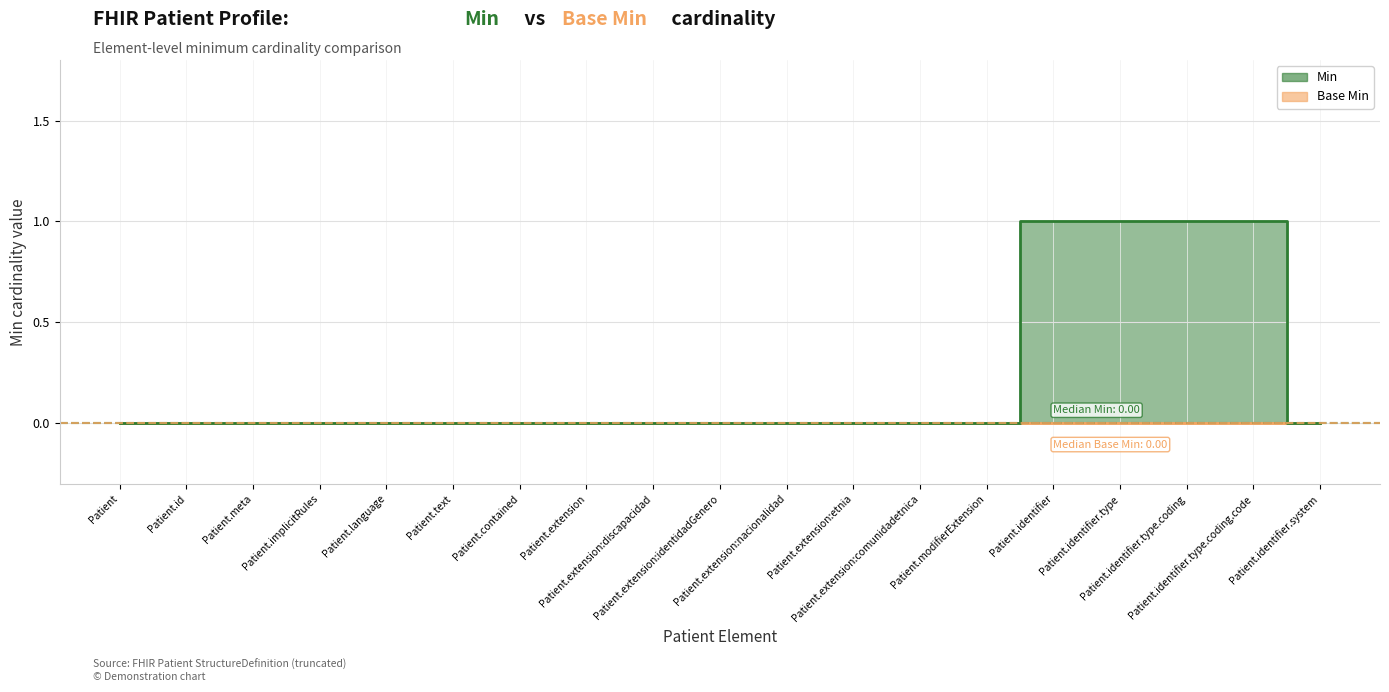

What is the greatest value displayed?

1